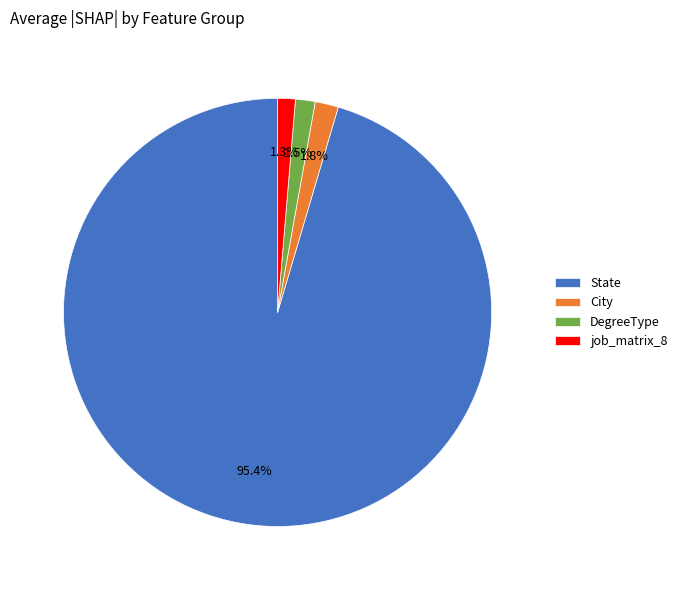

Combined, do City and job_matrix_8 account for over 50%?

No